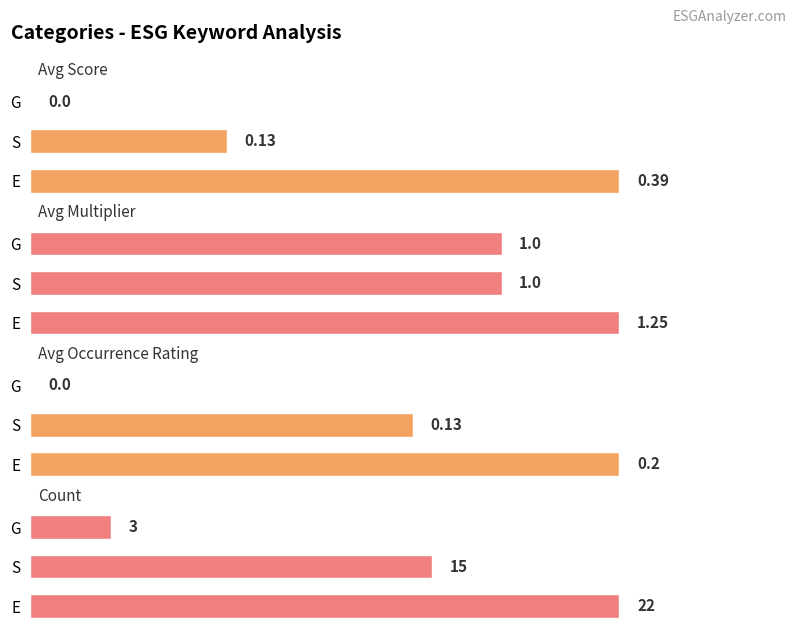

What is the sum of all Avg Multiplier values?

3.2